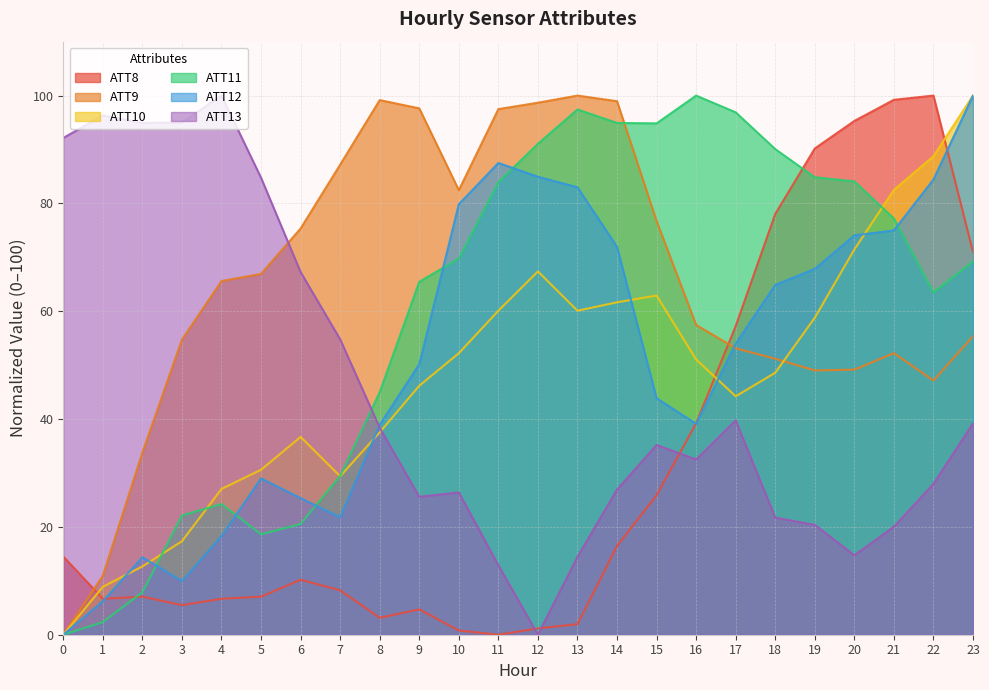

Rank the series at 12 from highest to lowest value.

ATT9, ATT11, ATT12, ATT10, ATT8, ATT13